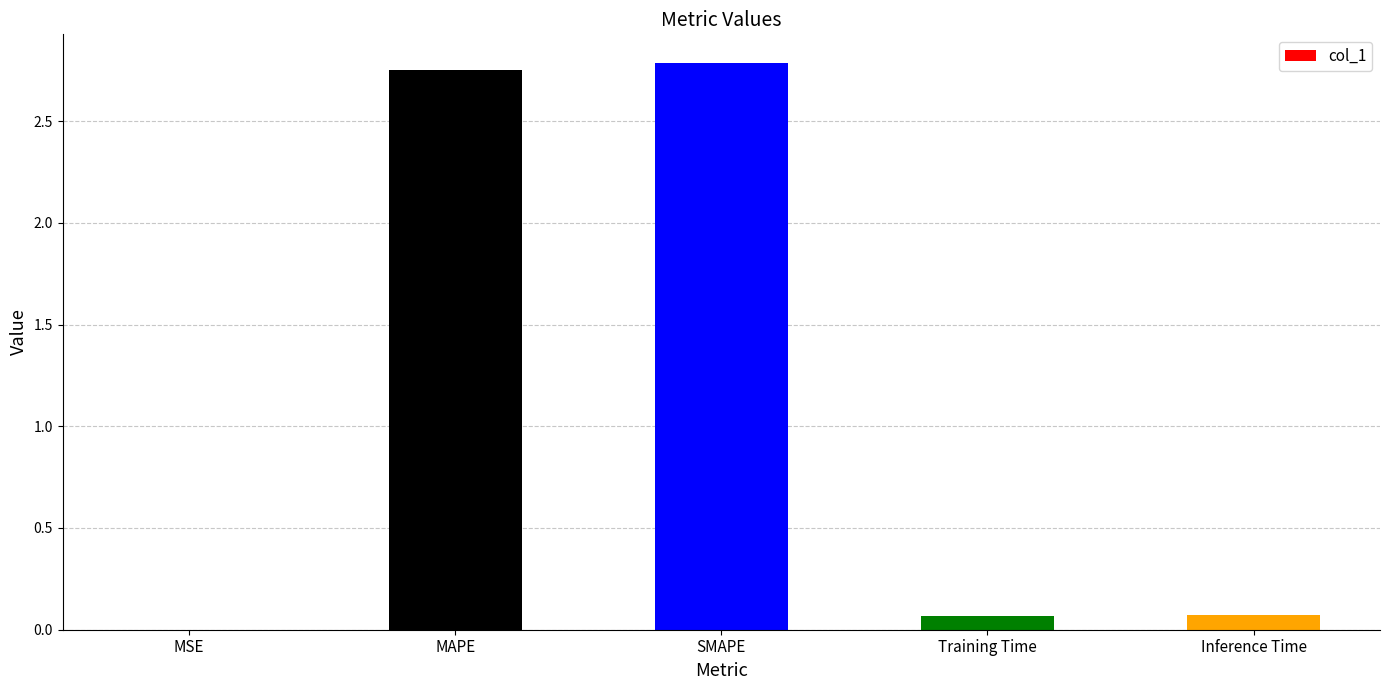

The value at SMAPE is 2.8. True or false?

True